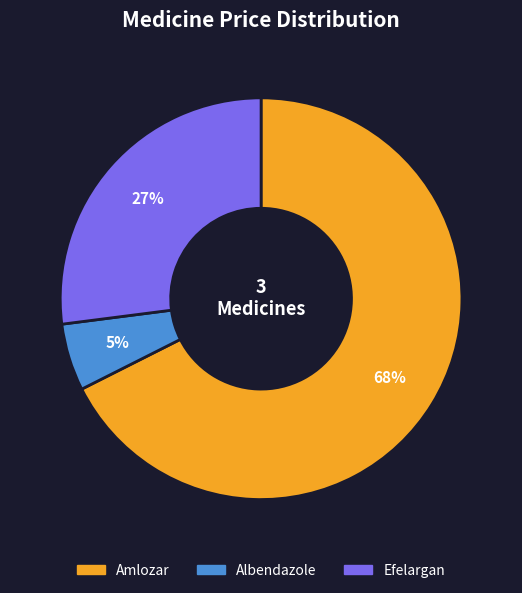

True or false: Amlozar accounts for 68% of the total.

True